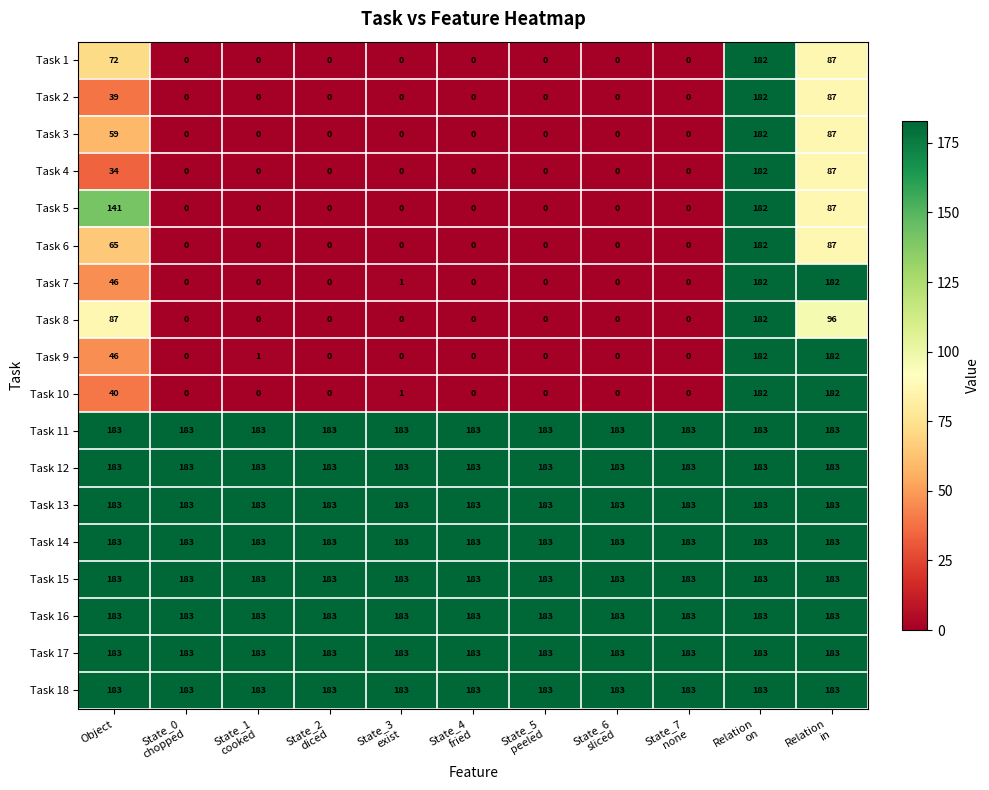

What is the difference between the second highest and minimum values in the Task 2 series?

87